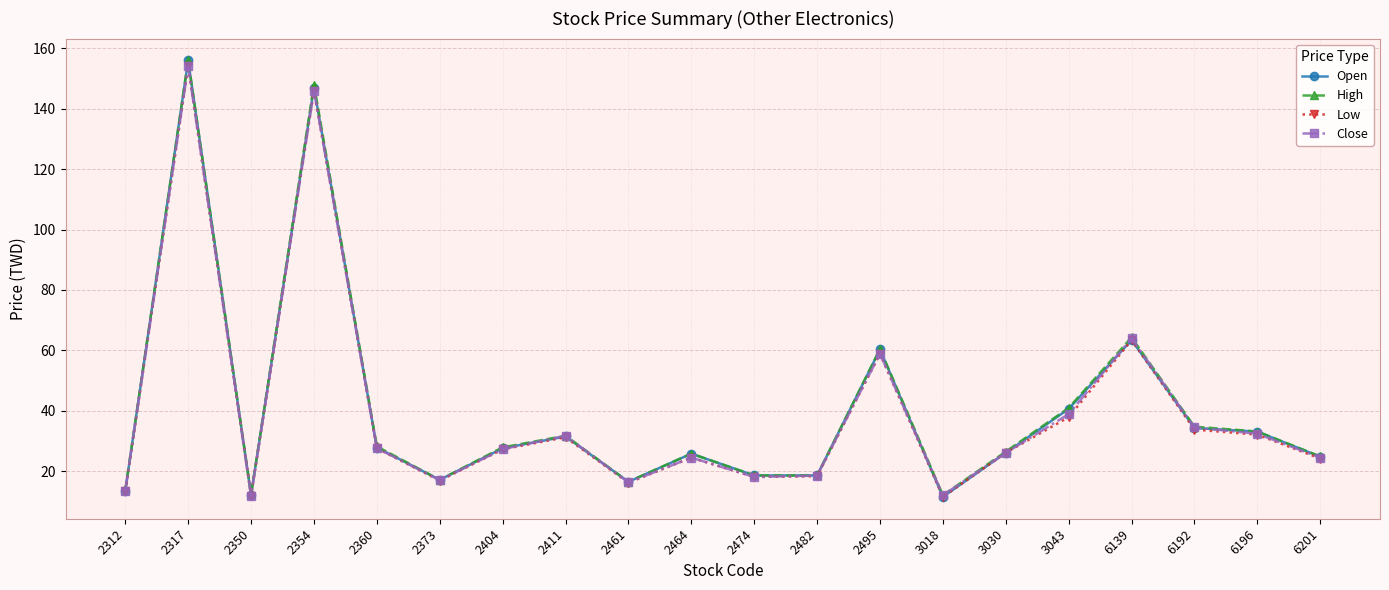

Where is the first local minimum for High?

2350